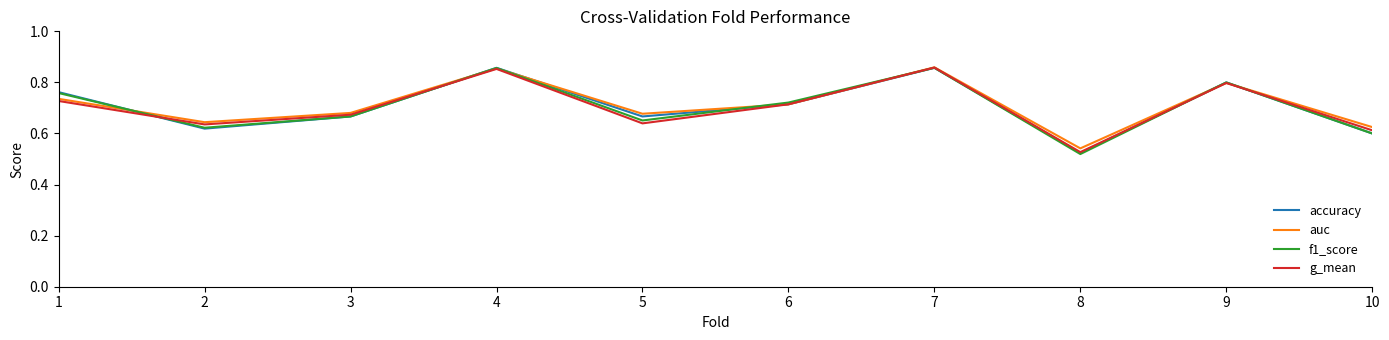

How many series are shown in this chart?

4